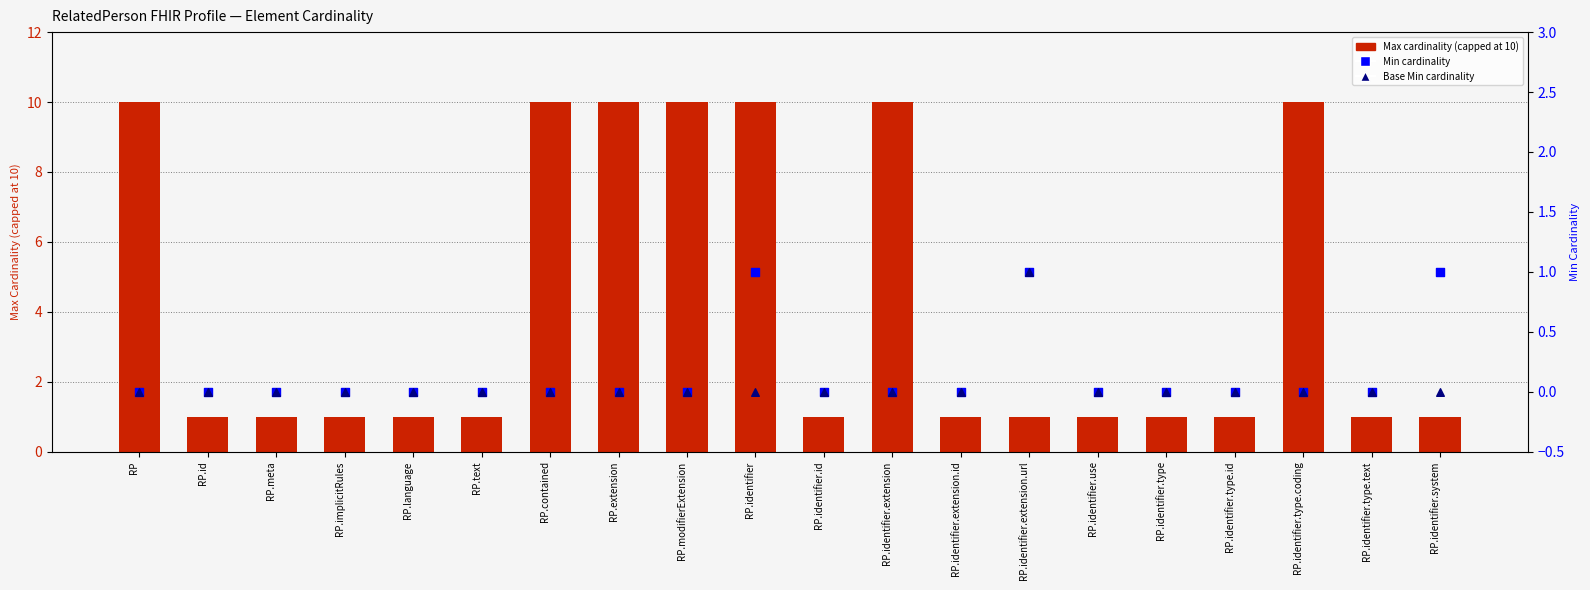

At which category is the sum across all series the highest?

RP.identifier